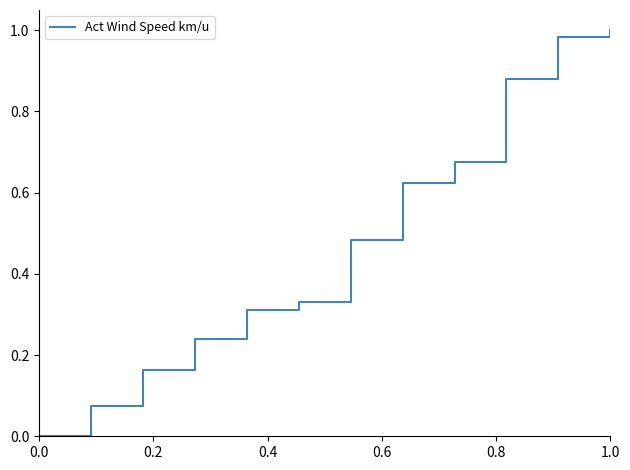

How many lines are shown in the chart?

1